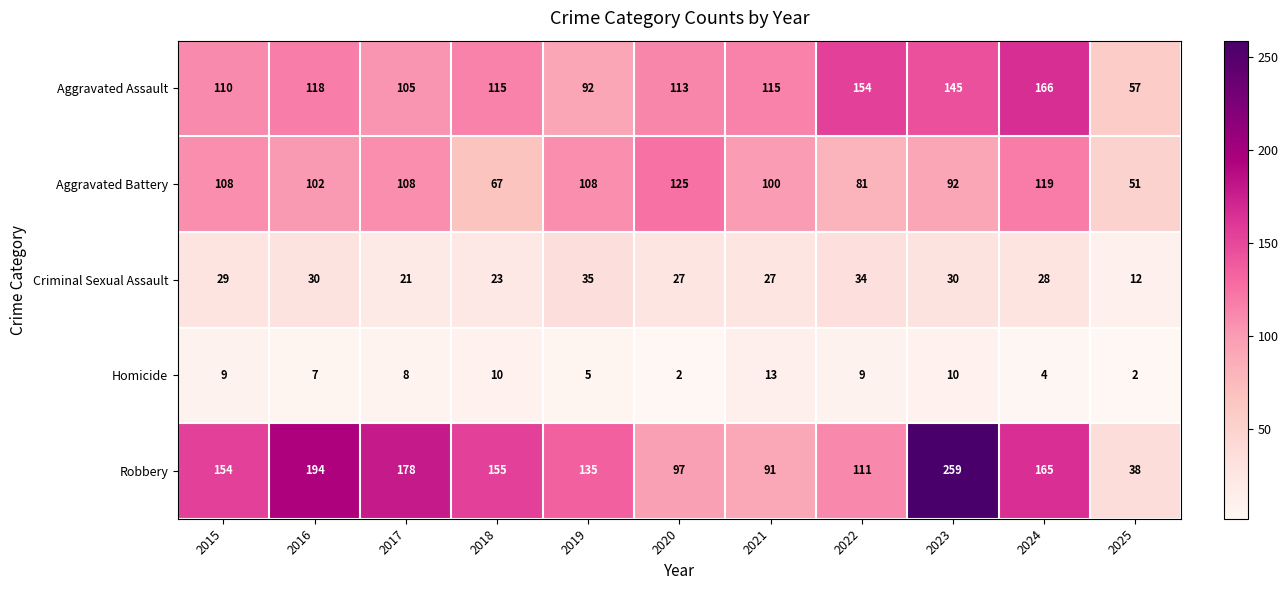

What is the difference between the maximum and minimum values in the Criminal Sexual Assault series?

23